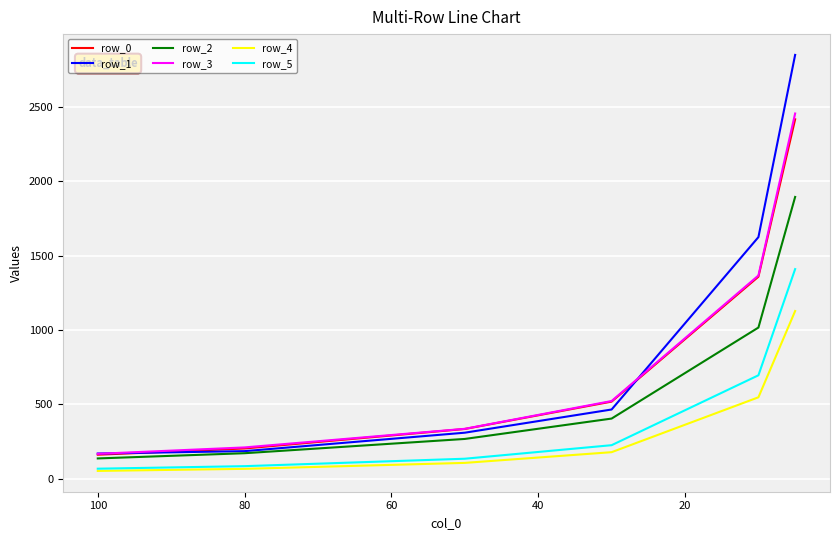

Rank the series by their maximum value, from lowest to highest.

row_4, row_5, row_2, row_0, row_3, row_1